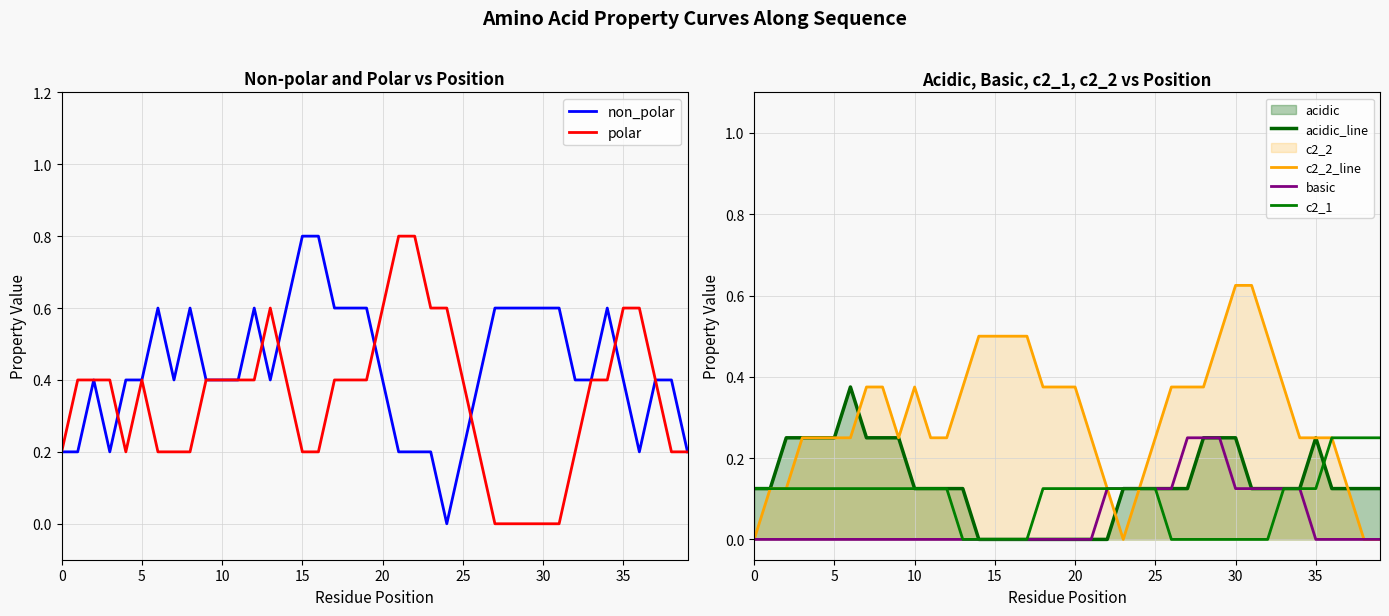

Is the value of non_polar at 25 greater than the value of acidic_line at 11?

Yes